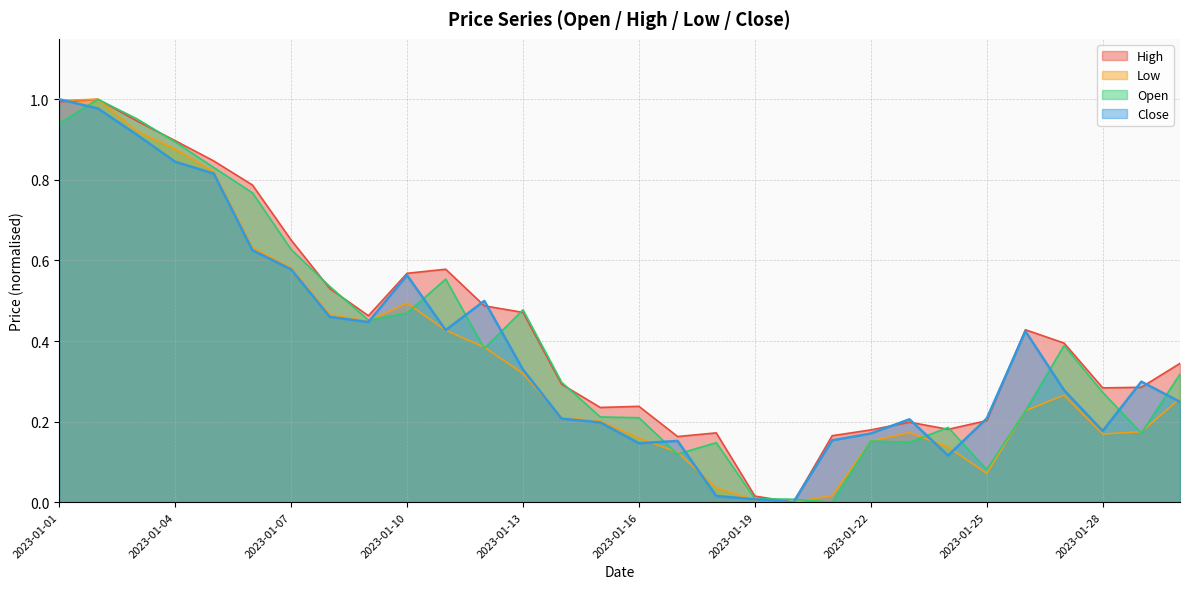

True or false: Close has more than 1 points higher than both neighbors.

True